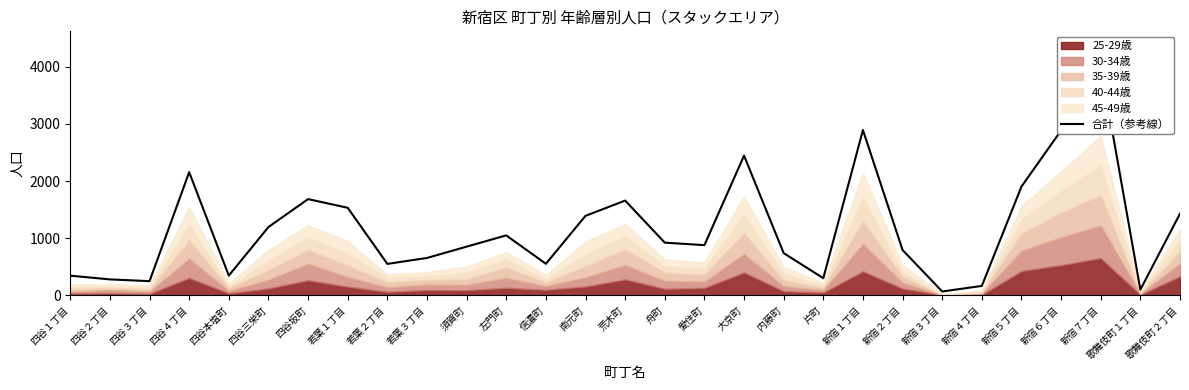

Reading left to right, what are all the values shown in this chart?

345	280	249	2156	346	1196	1685	1533	551	655	853	1050	553	1392	1659	923	879	2446	740	301	2893	794	68	166	1904	2886	4018	101	1430